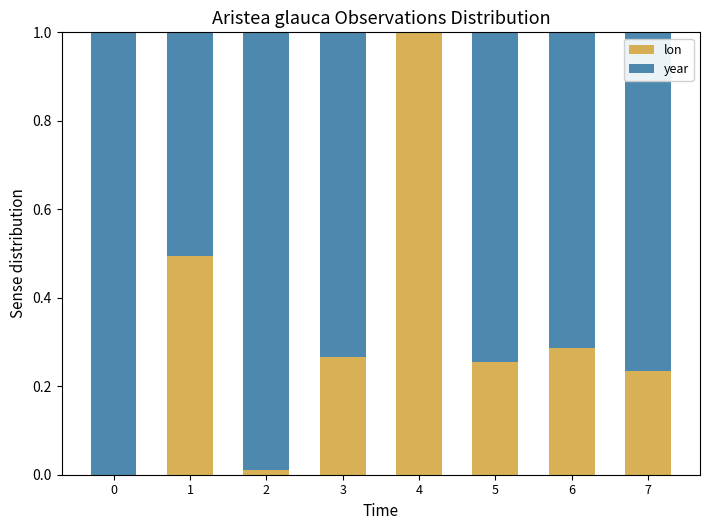

The value of lon at 2 is 0.0. True or false?

True